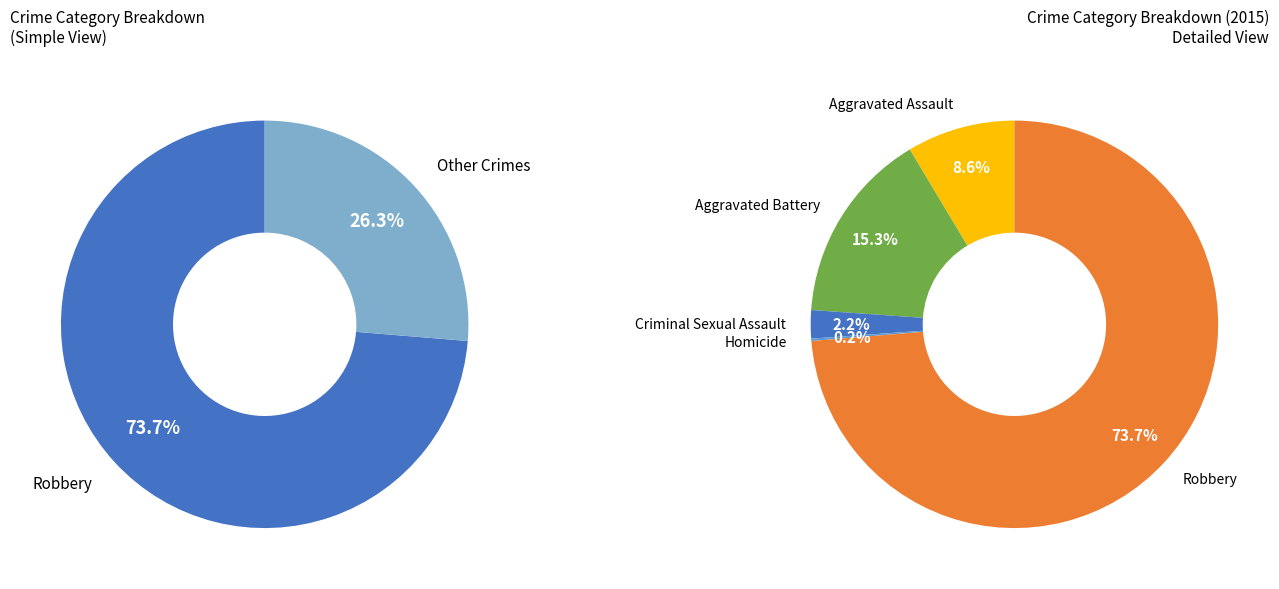

To the nearest percent, what portion does Aggravated Battery represent?

15%